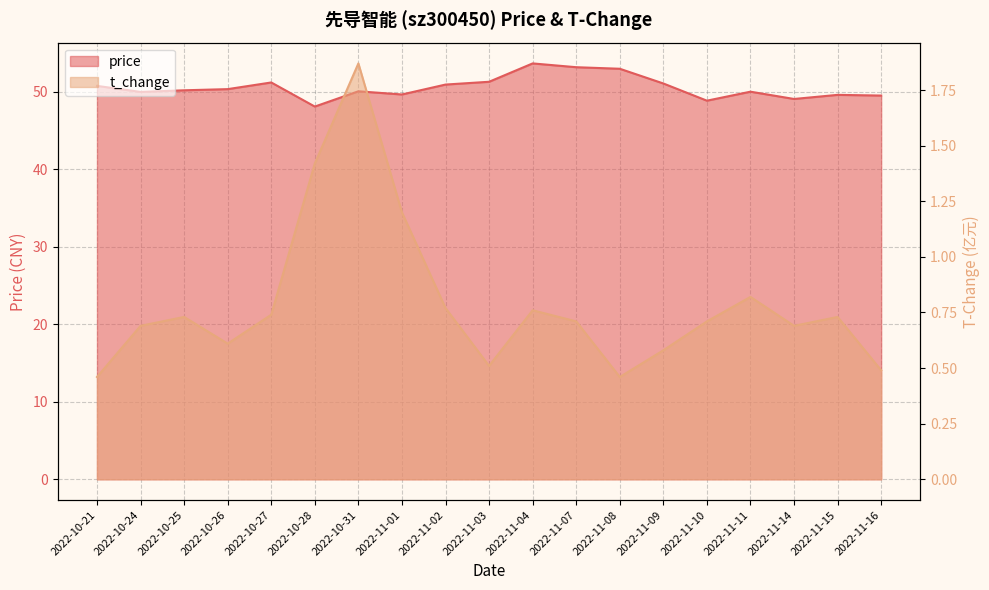

Where is price nearest to the value 50?

2022-10-24